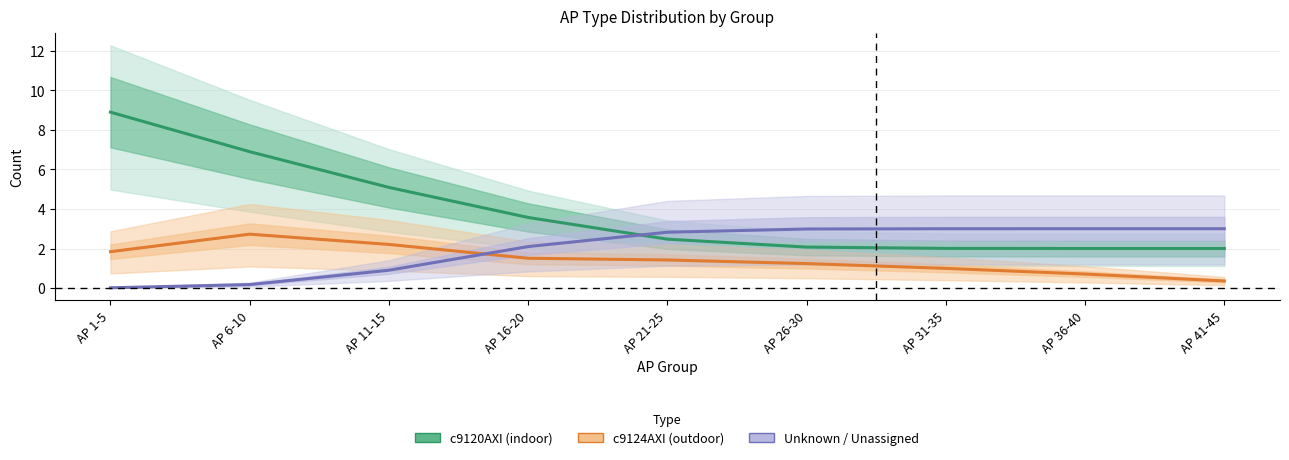

Where does the Unknown / Unassigned series first go above 2?

AP 16-20